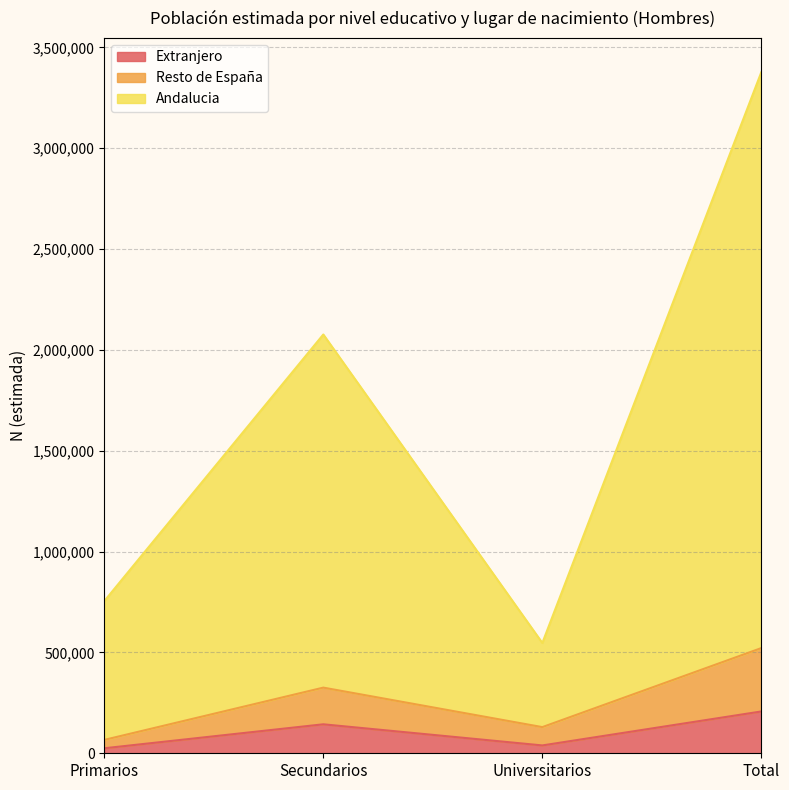

Which series has the largest total across all categories?

Andalucia